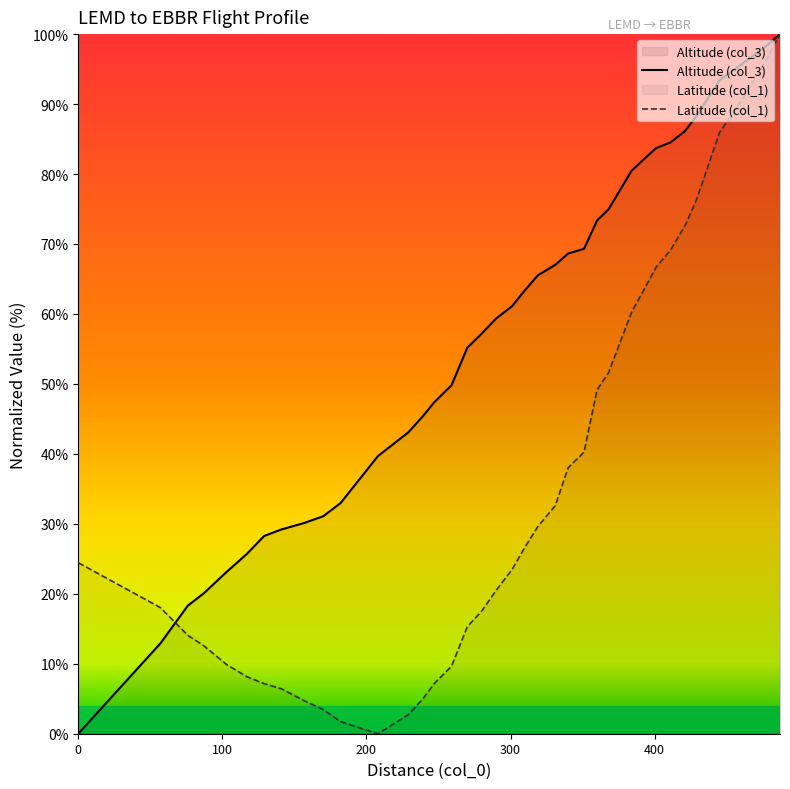

Which series has the largest total across all categories?

Altitude (col_3)